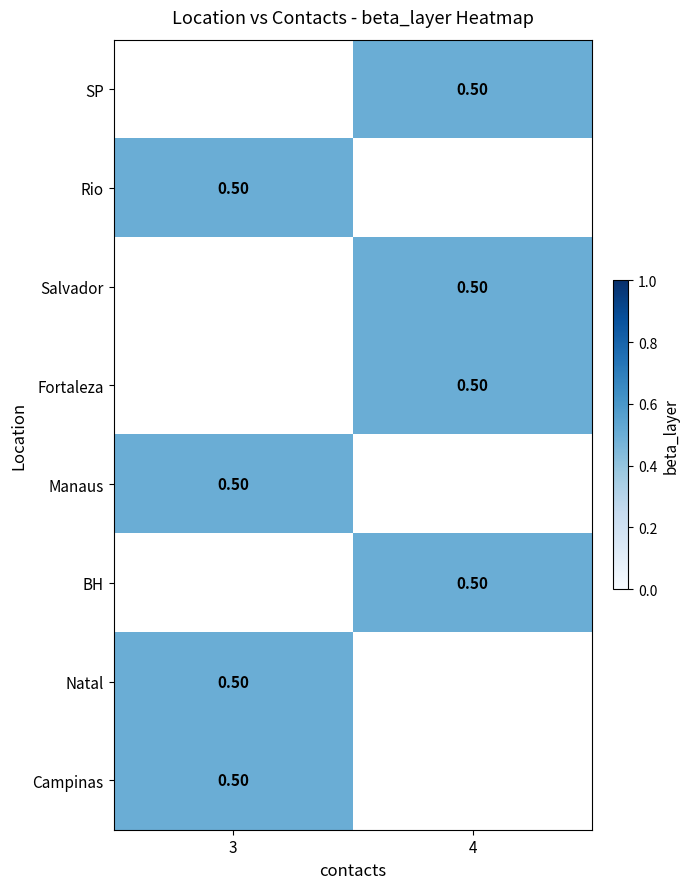

Rank the series by their maximum value, from highest to lowest.

SP, Rio, Salvador, Fortaleza, Manaus, BH, Natal, Campinas